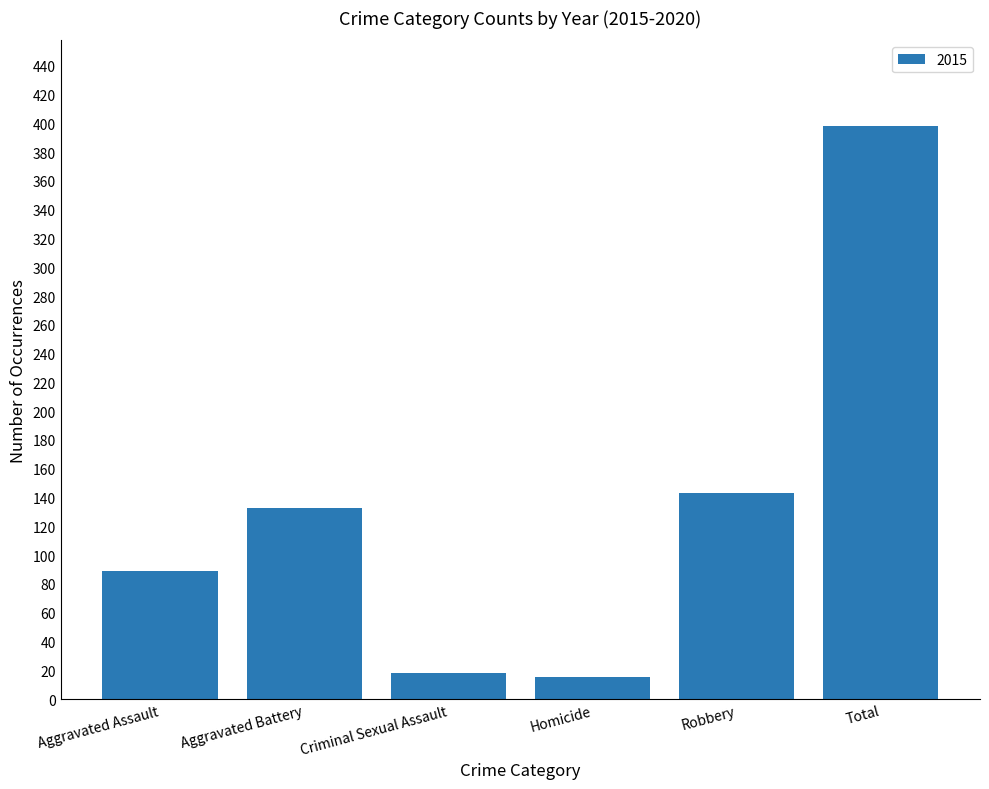

What is the label of the 6th bar from the right?

Aggravated Assault